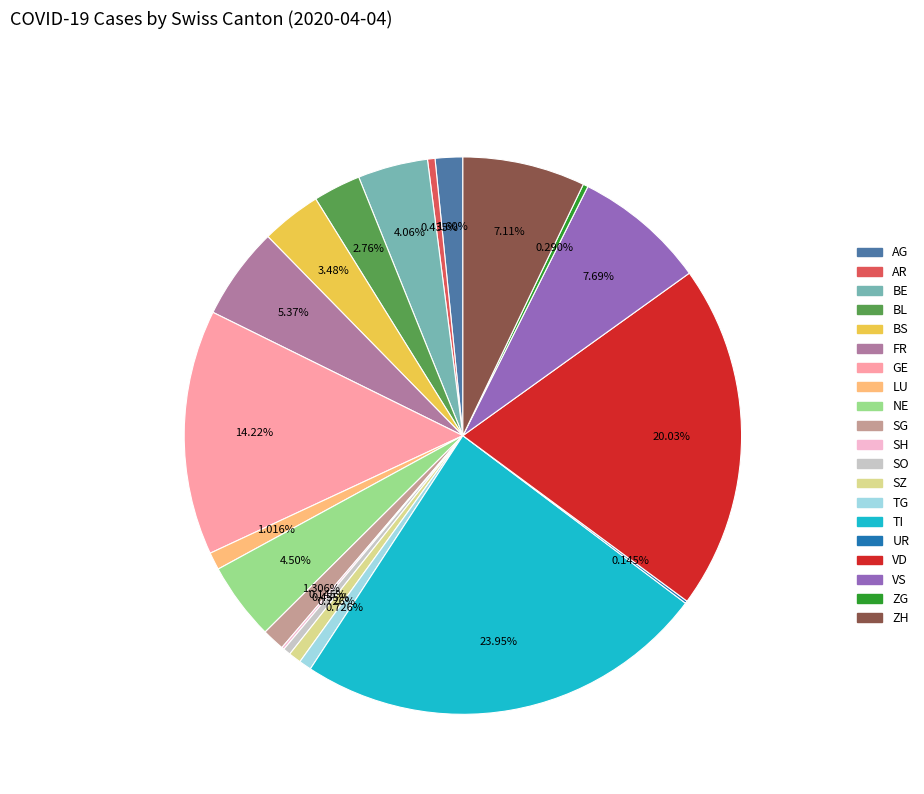

Is there a majority slice in this chart?

No